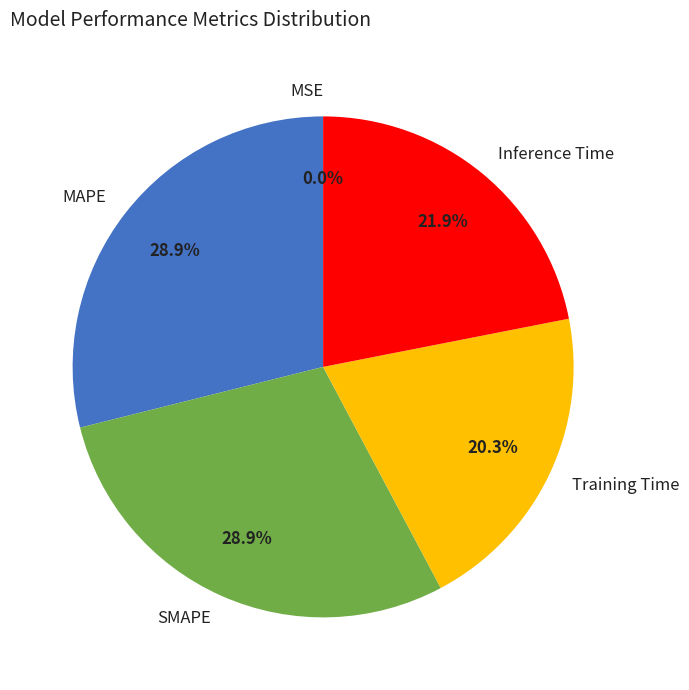

Does any single category account for the majority?

No